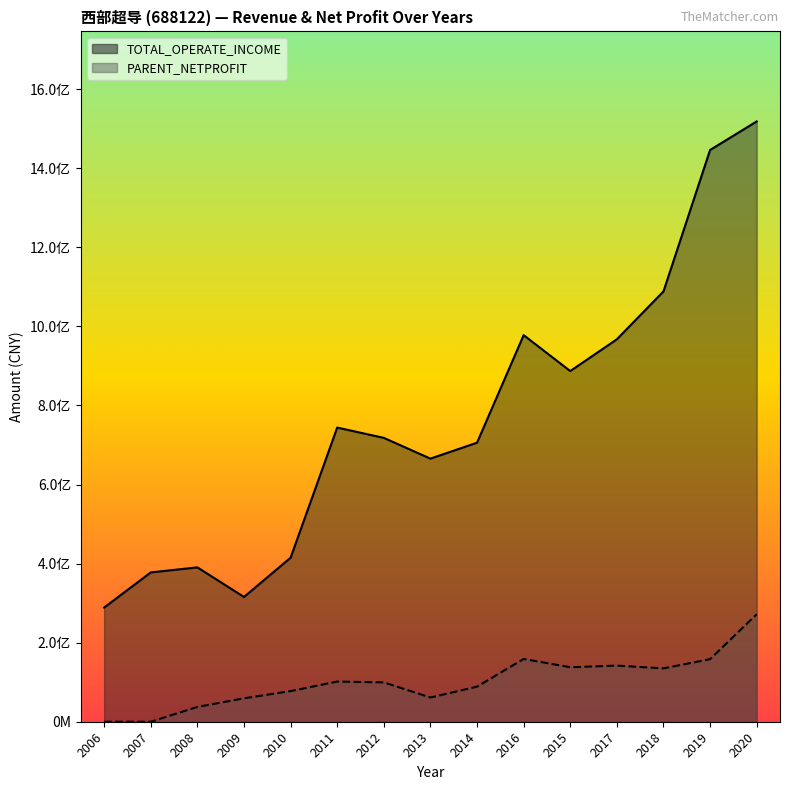

What is the label of the 3rd point from the right?

2018